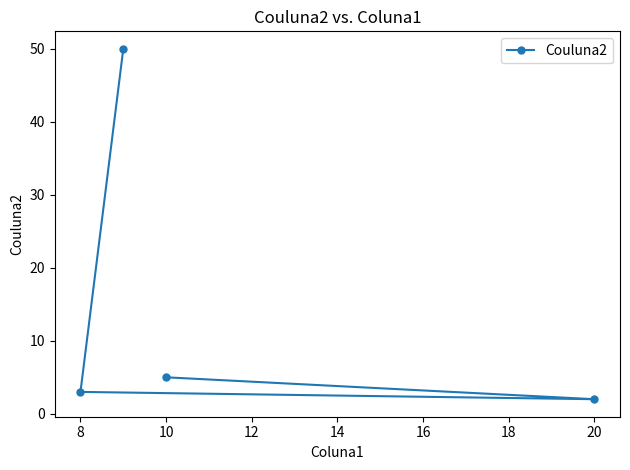

What is the difference between the maximum and minimum values?

48